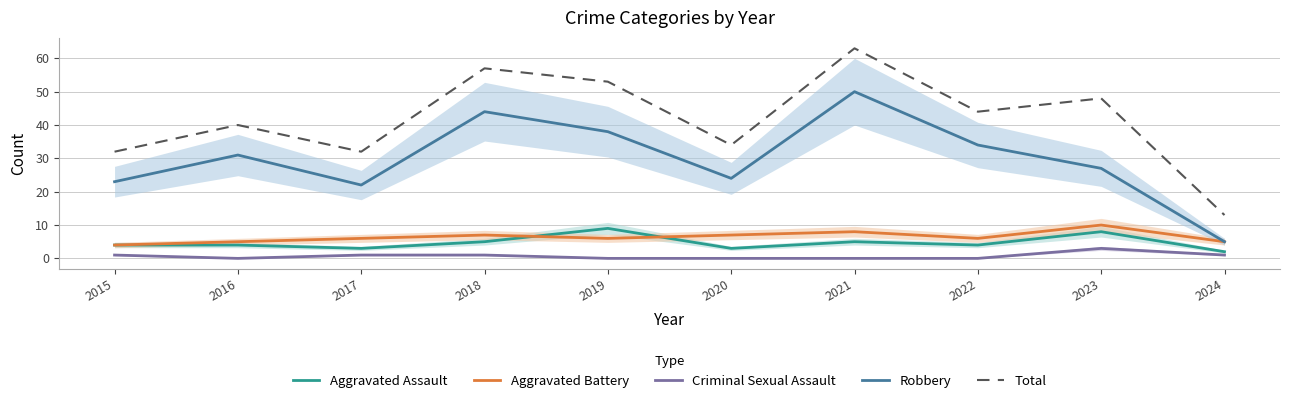

Which series changed the most between 2017 and 2018?

Total